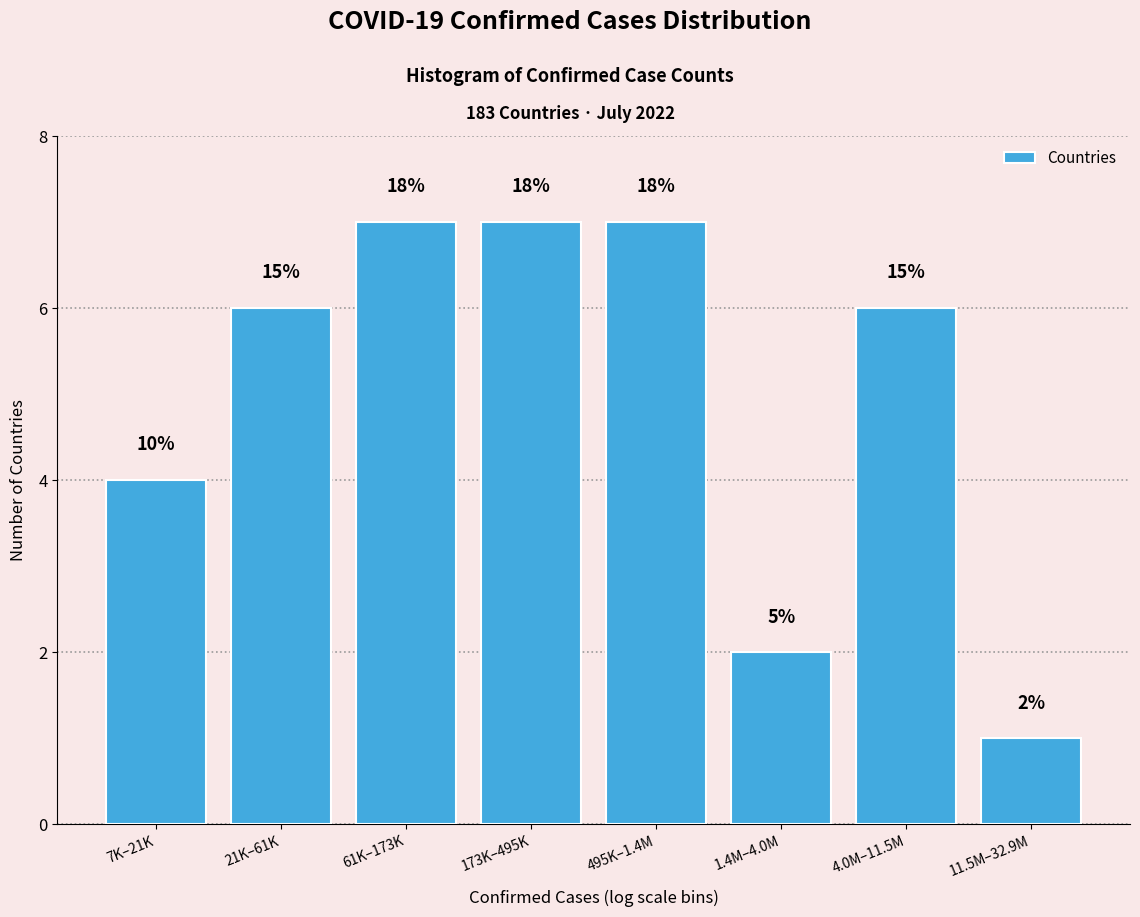

Does the chart contain any negative values?

No